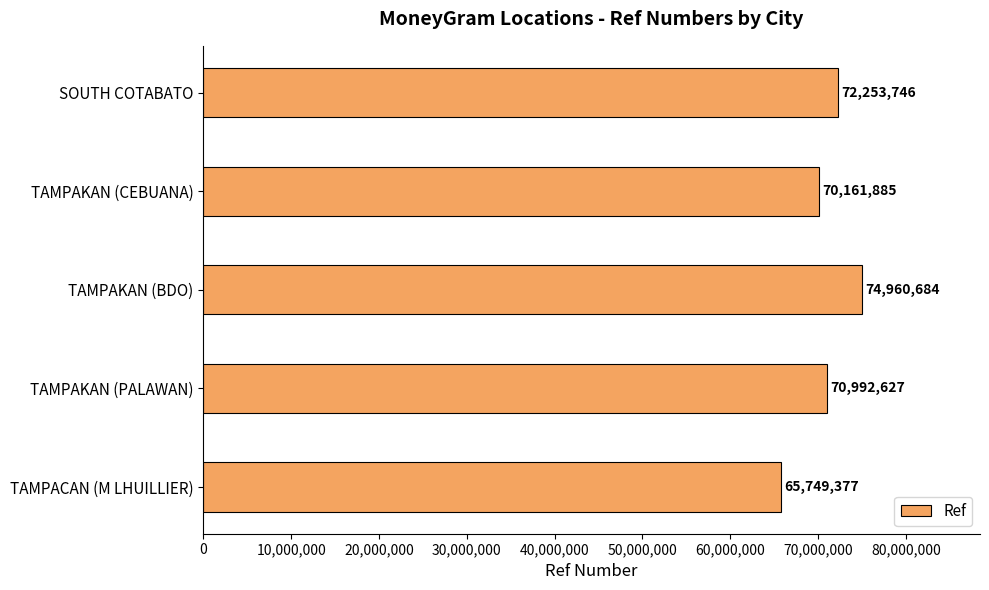

How many bars are there in total?

5